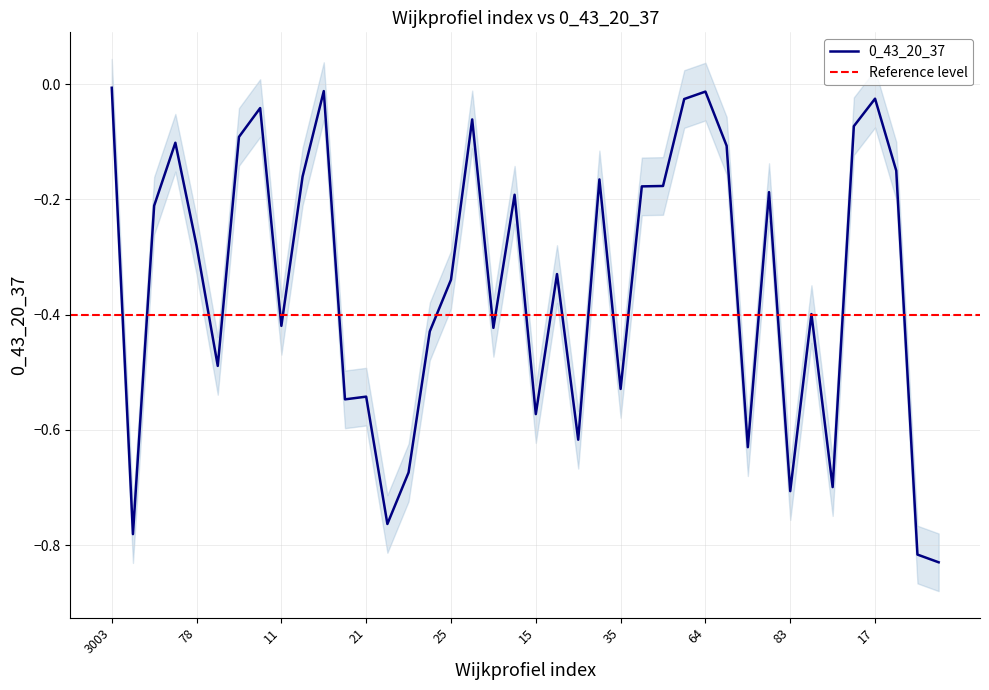

Rank the categories by value from highest to lowest.

3003, 13, 64, 17, 62, 10, 44, 47, 3006, 3005, 65, 79, 12, 34, 61, 29, 36, 56, 3011, 78, 16, 25, 41, 11, 51, 24, 3001, 35, 21, 20, 15, 31, 14, 23, 45, 83, 22, 3004, 80, 81